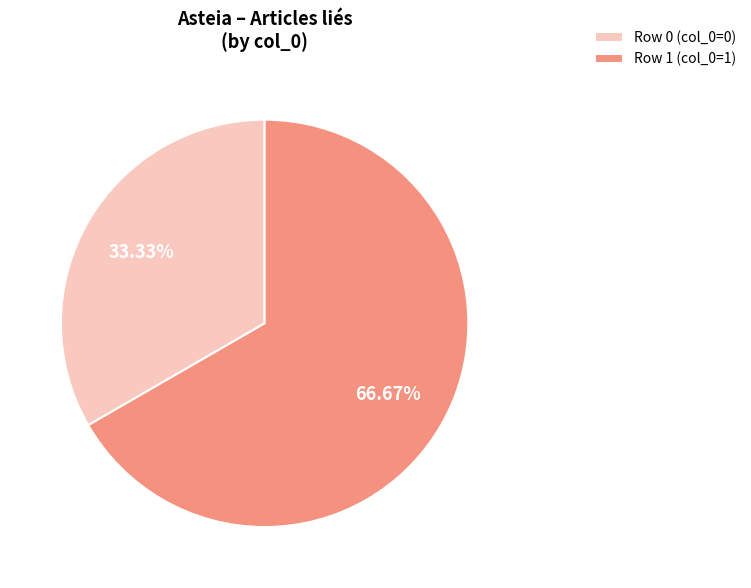

How many slices are in this pie chart?

2